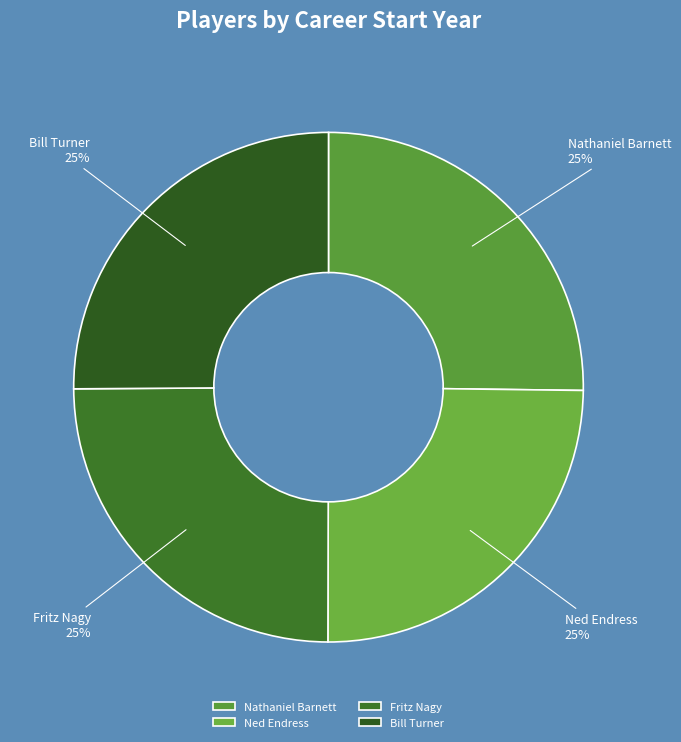

To the nearest percent, what percentage of the pie is Ned Endress?

25%